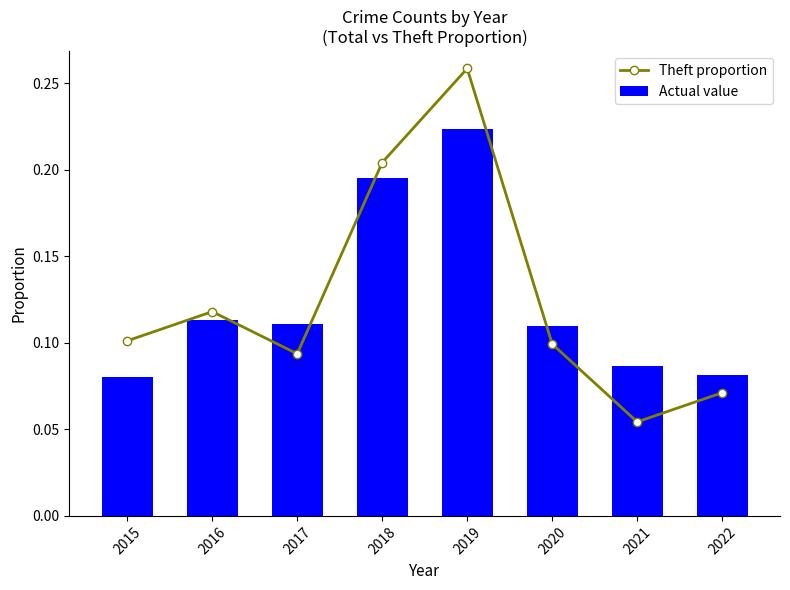

What is the minimum value shown in the chart?

0.1